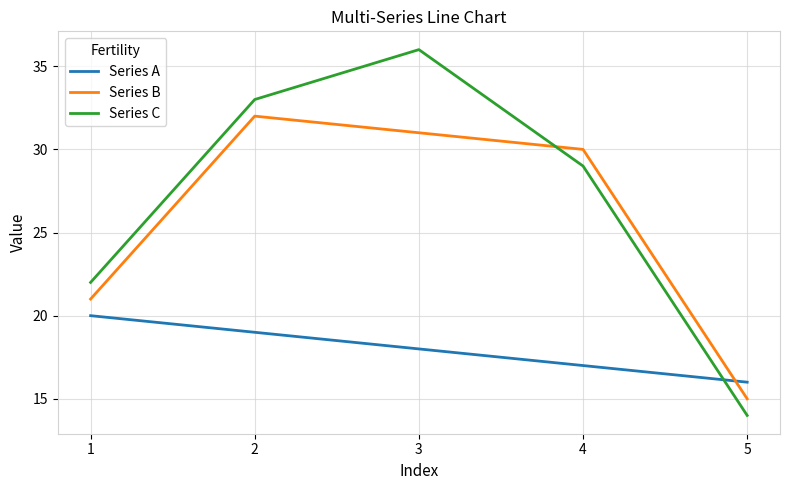

How many times do Series B and Series C cross each other?

1